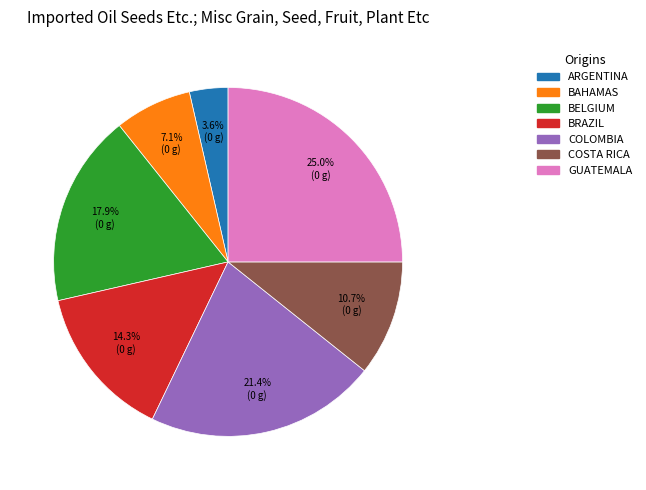

Is there a majority slice in this chart?

No